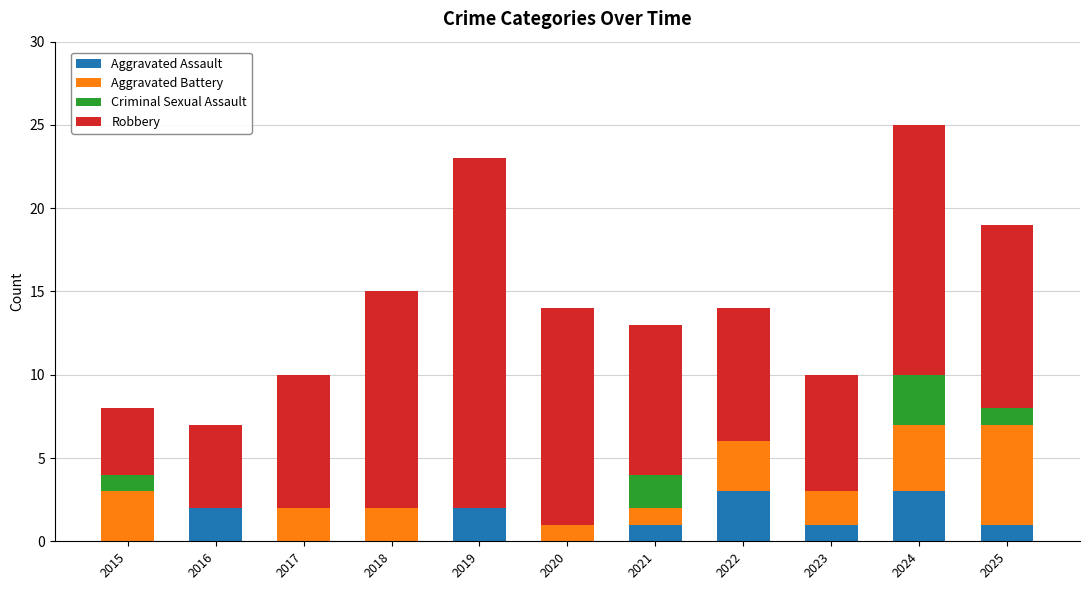

What is the average value of the Aggravated Assault series?

1